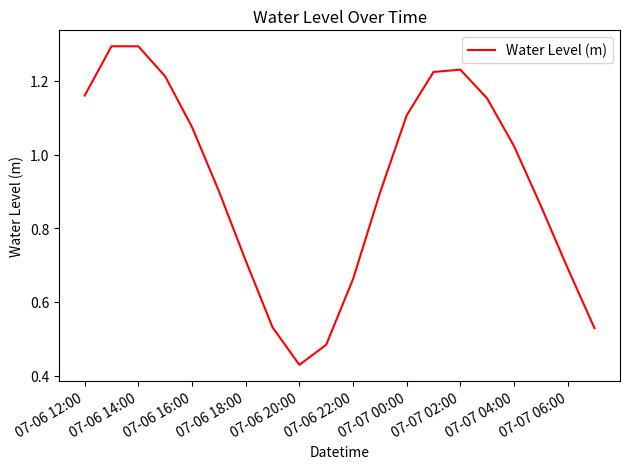

What is the maximum value shown in the chart?

1.3